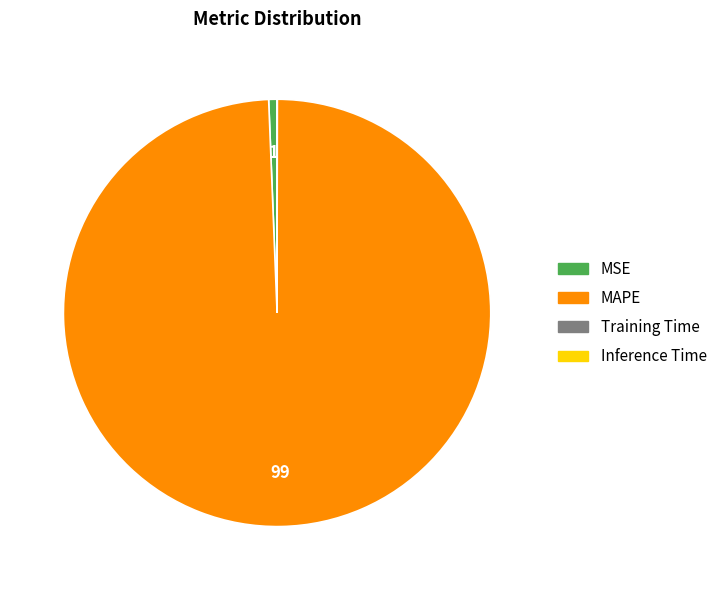

What is the largest slice in the pie chart?

MAPE